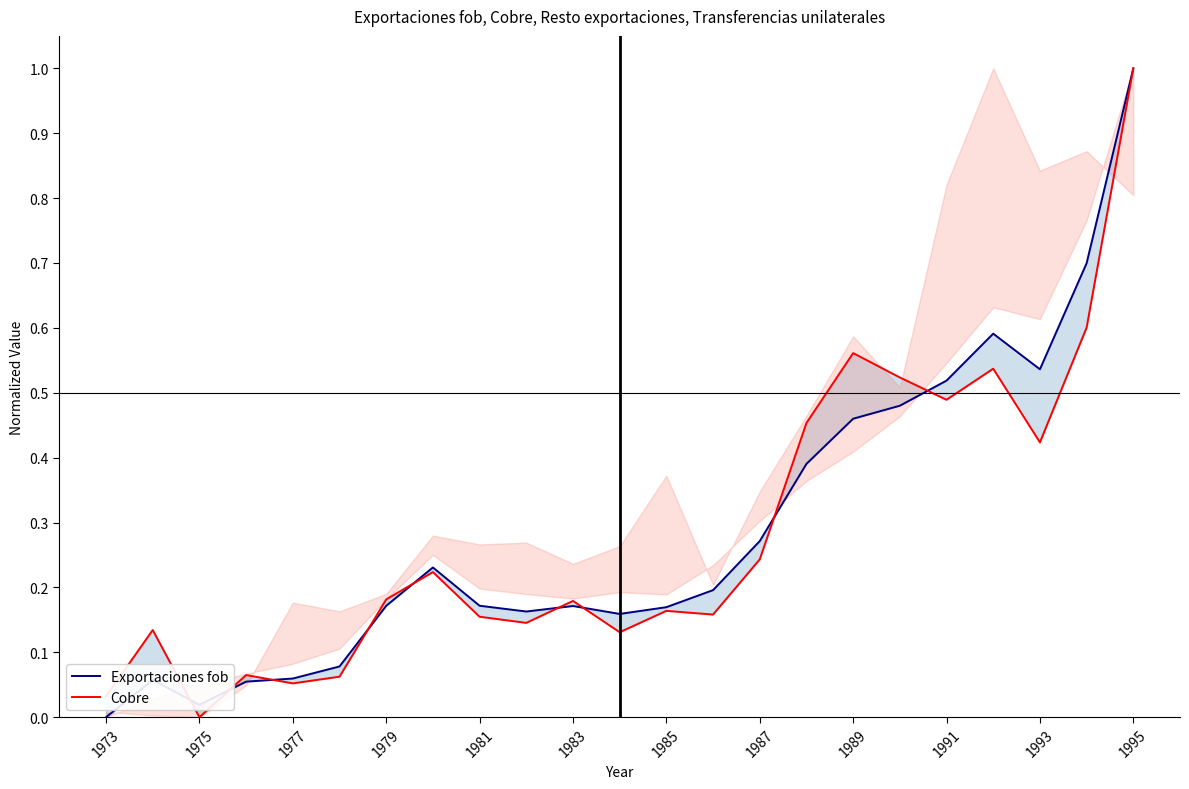

Which category has the highest value across all series?

1995